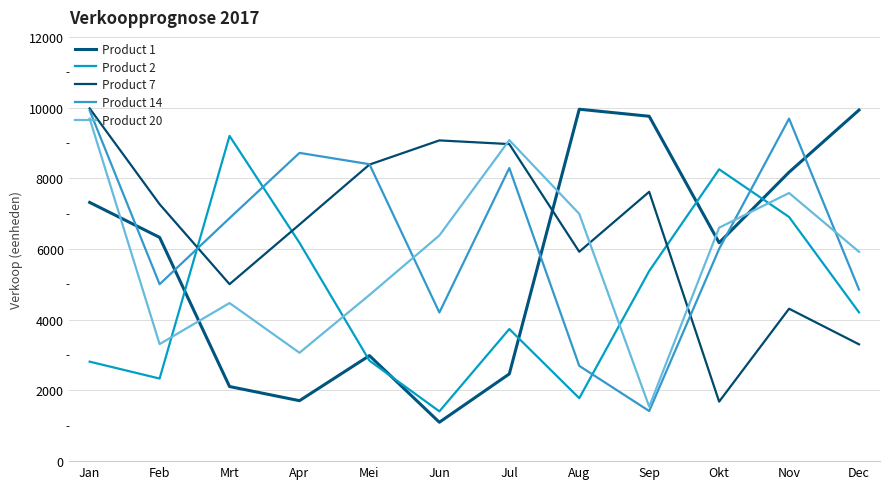

Reading right to left, list all the values displayed in this chart.

Product 1: Dec=9931	Nov=8173	Okt=6177	Sep=9755	Aug=9954	Jul=2467	Jun=1100	Mei=2984	Apr=1710	Mrt=2110	Feb=6329	Jan=7318
Product 2: Dec=4208	Nov=6906	Okt=8254	Sep=5377	Aug=1781	Jul=3737	Jun=1408	Mei=2842	Apr=6176	Mrt=9199	Feb=2336	Jan=2814
Product 7: Dec=3304	Nov=4311	Okt=1683	Sep=7618	Aug=5923	Jul=8968	Jun=9072	Mei=8388	Apr=6692	Mrt=5006	Feb=7267	Jan=9976
Product 14: Dec=4852	Nov=9688	Okt=6003	Sep=1417	Aug=2695	Jul=8290	Jun=4204	Mei=8399	Apr=8719	Mrt=6873	Feb=5004	Jan=9917
Product 20: Dec=5922	Nov=7584	Okt=6603	Sep=1542	Aug=6995	Jul=9079	Jun=6384	Mei=4700	Apr=3065	Mrt=4472	Feb=3310	Jan=9688